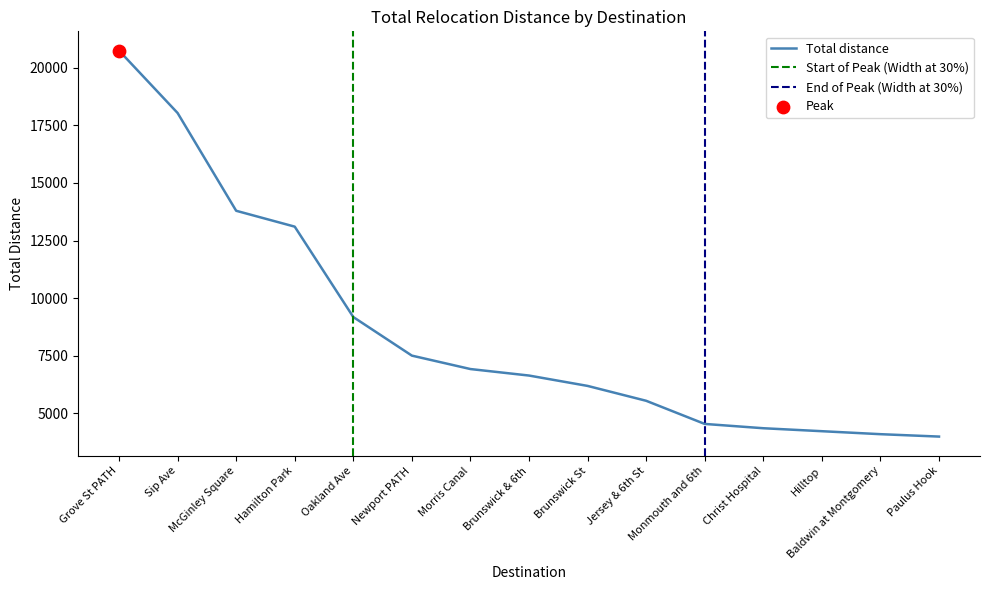

What is the ratio of the value at Morris Canal to the value at Monmouth and 6th?

1.5